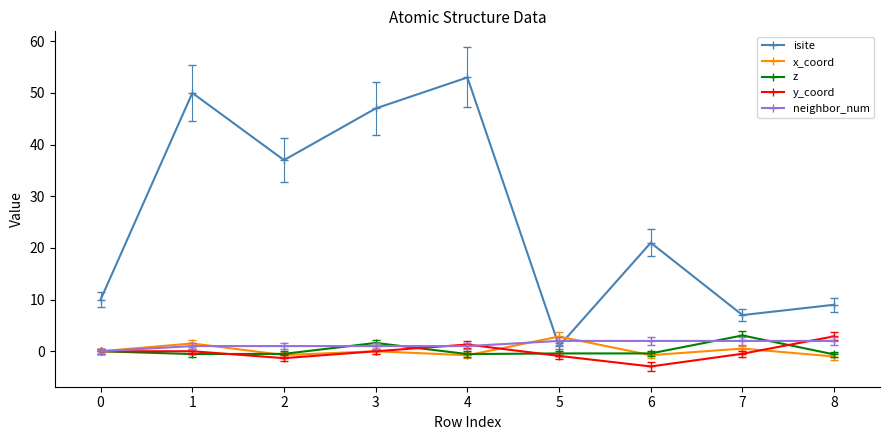

Which category has the lowest value in the y_coord series?

6